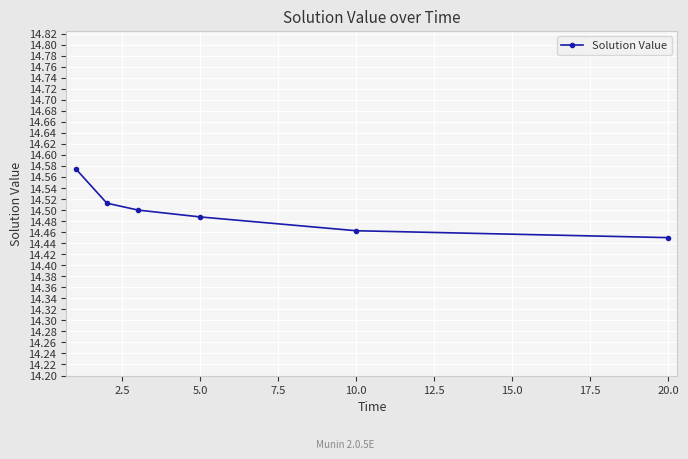

What is the sum of all values?

87.0